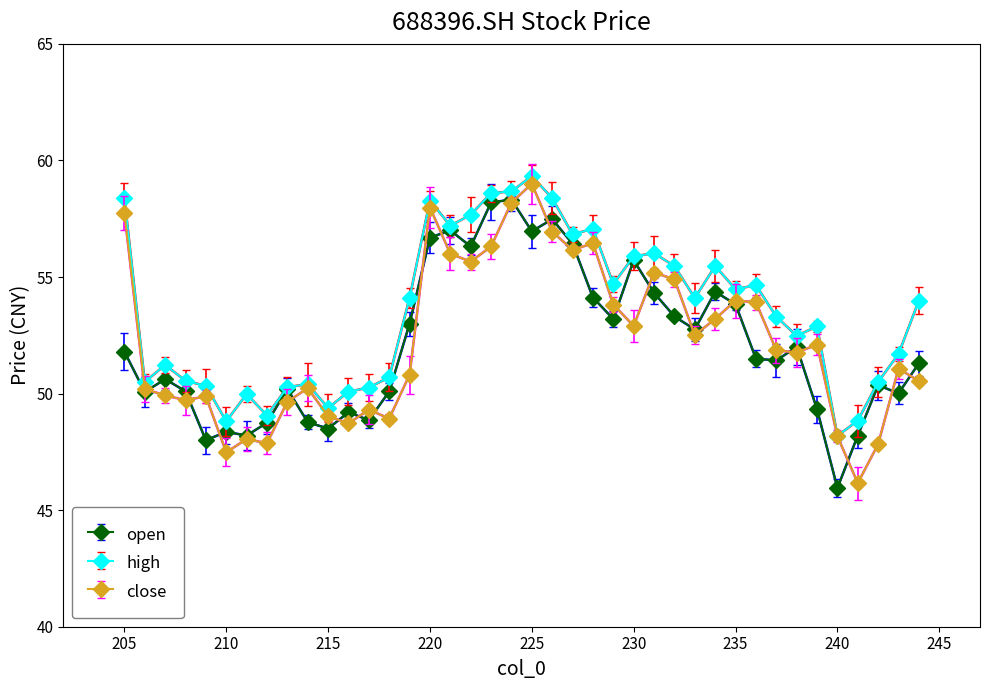

Between 230 and 210, which series saw the biggest shift?

open